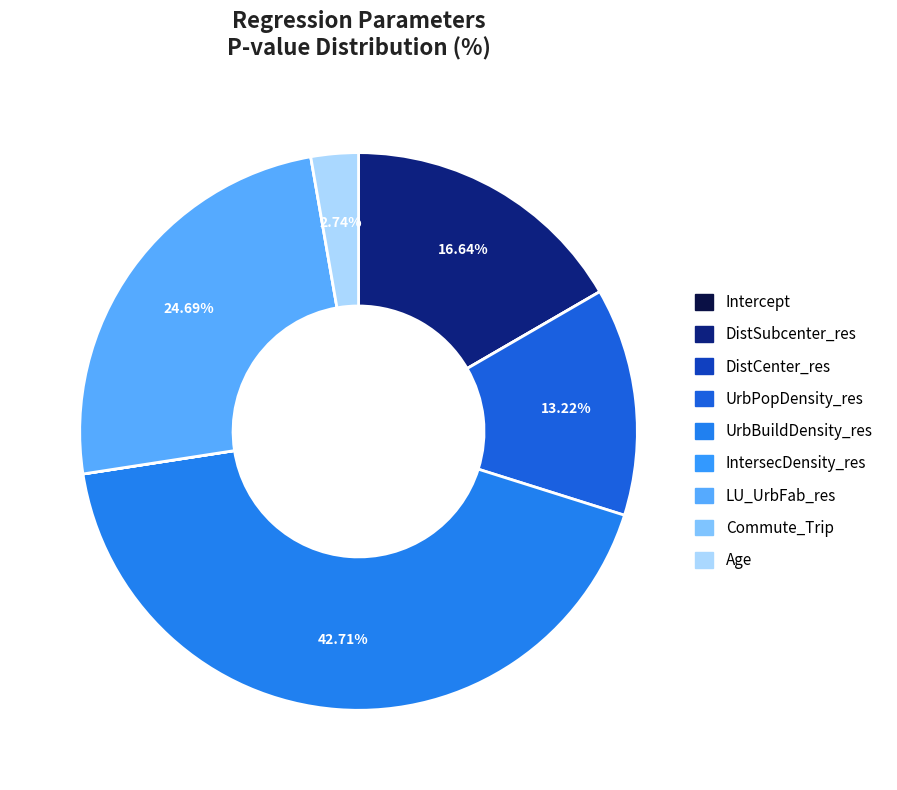

Which has a higher value, DistSubcenter_res or Age?

DistSubcenter_res